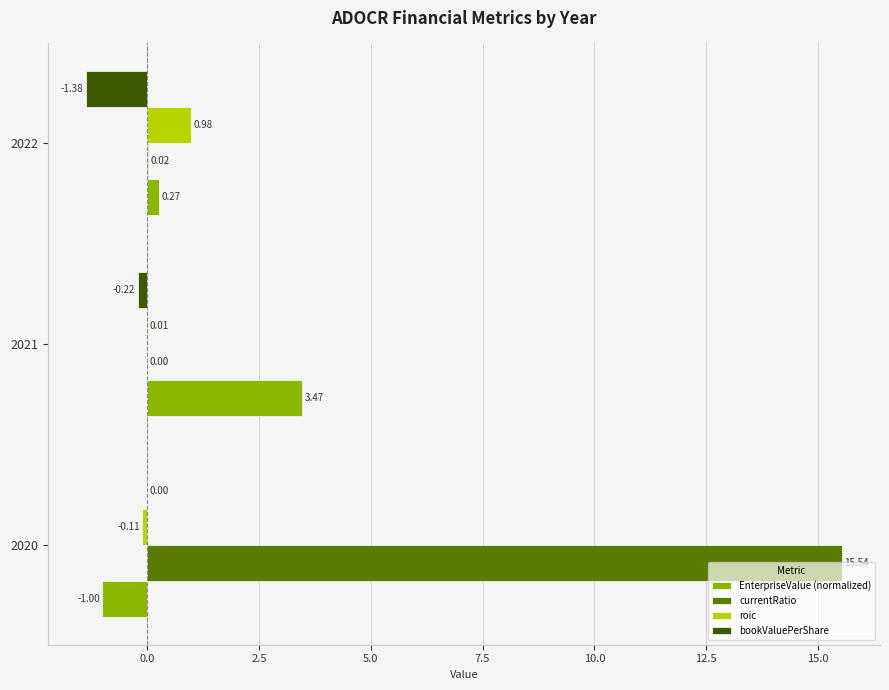

What is the sum of the bookValuePerShare values at 2021 and 2022?

-1.6